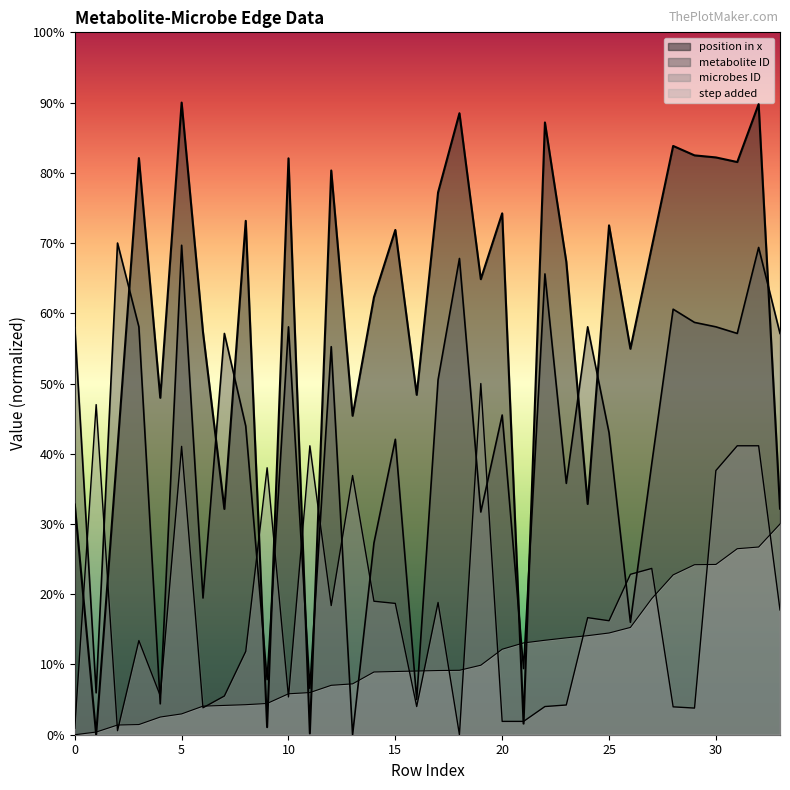

True or false: step added has more than 0 interior local peaks.

False